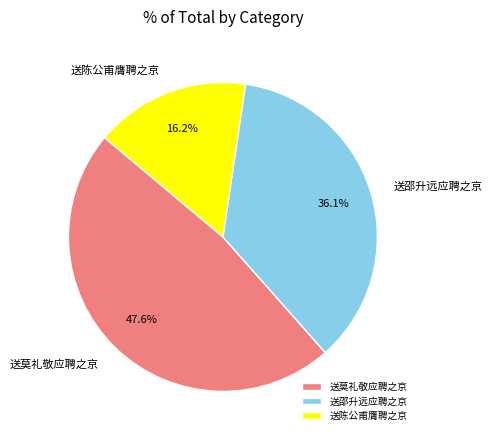

To the nearest percent, what percentage of the pie is 送莫礼敬应聘之京?

48%